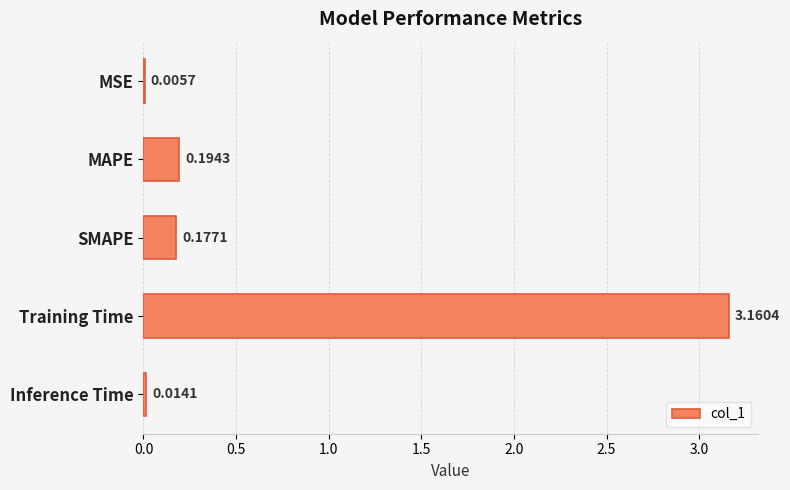

Where is the data nearest to the value 1?

MAPE